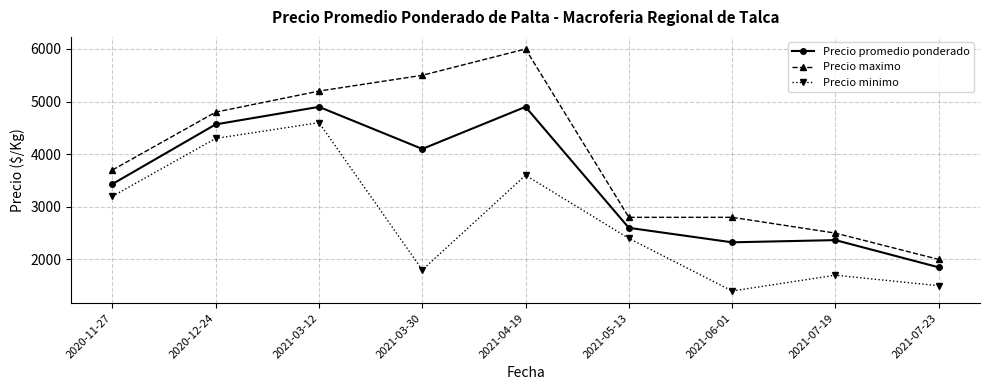

What is the label of the 5th point from the right?

2021-04-19